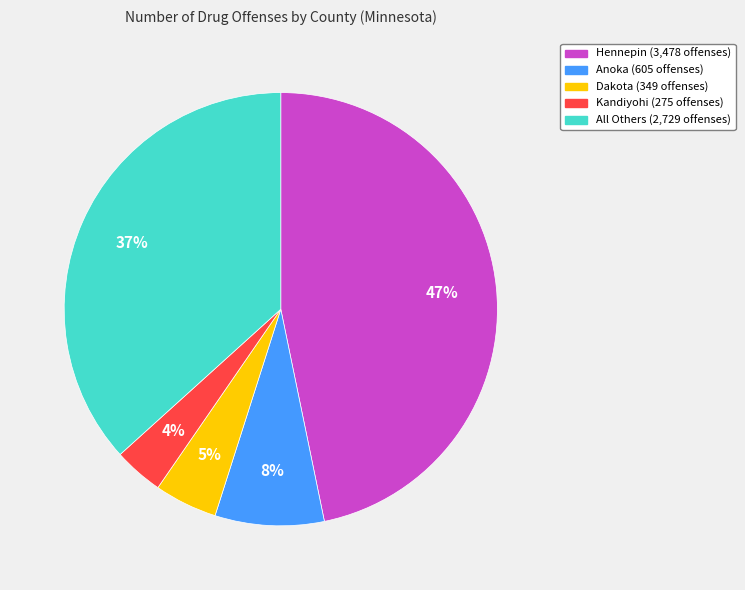

To the nearest percent, what is the average slice percentage?

20%